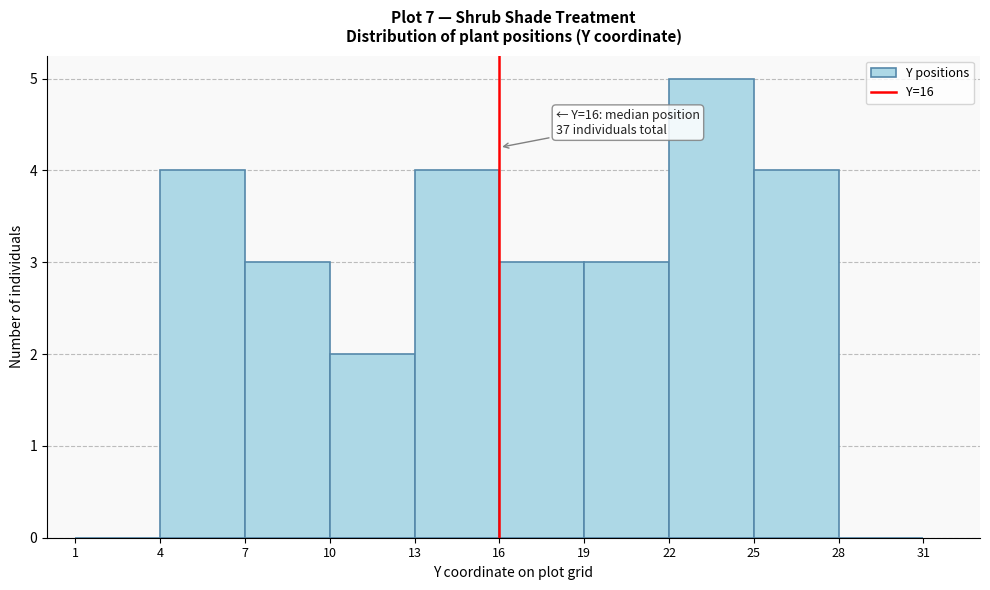

Which range on the x-axis has the tallest bar?

22 to 25